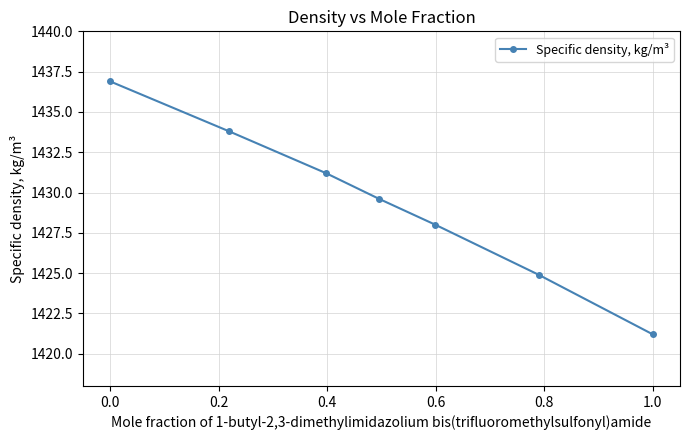

What is the value of the 1st point from the left?

1436.9